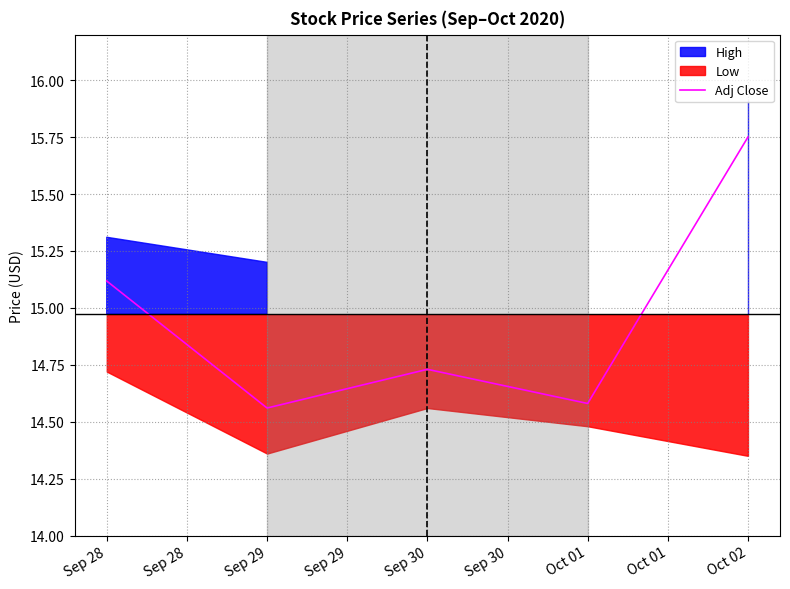

Is this an area chart (filled region under the line)?

No